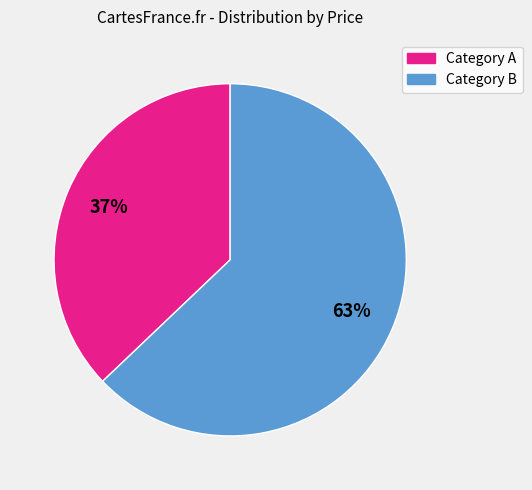

To the nearest percent, what is the difference between the largest and smallest slice percentages?

26%